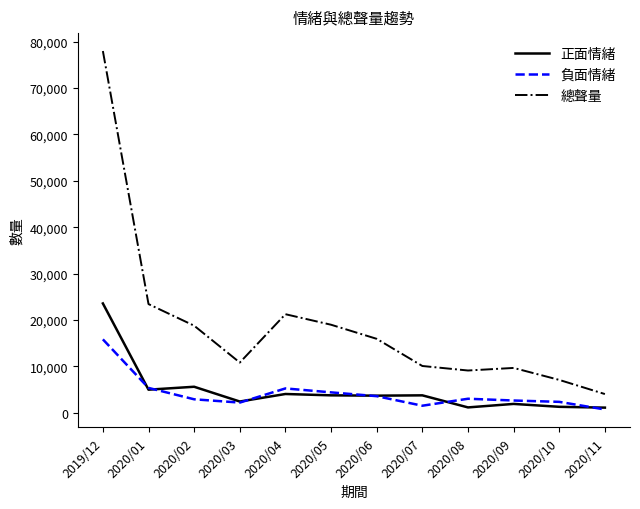

Which series changed the most between 2020/02 and 2020/03?

總聲量